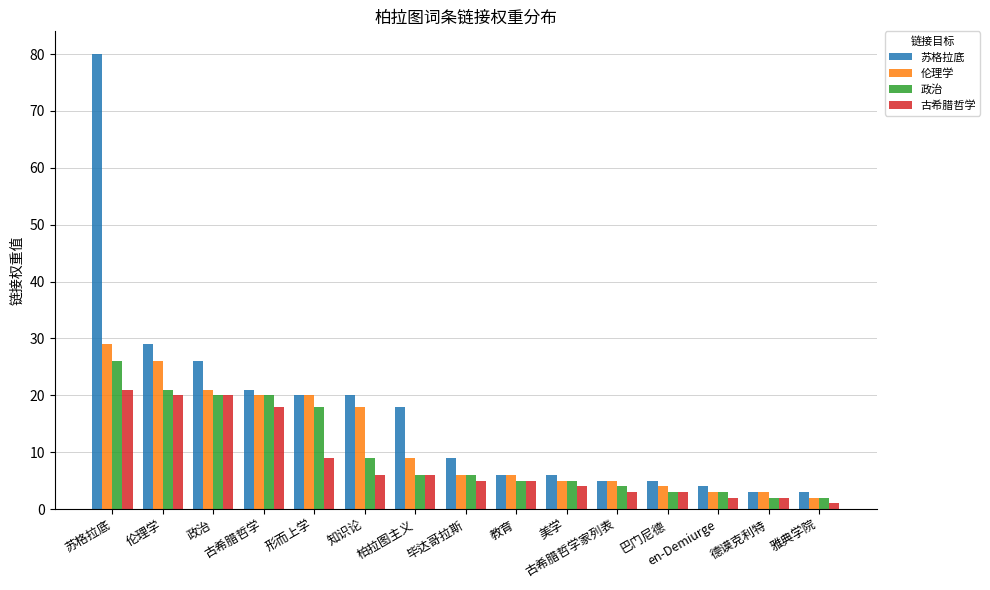

The value of 伦理学 at 美学 is 2. True or false?

False